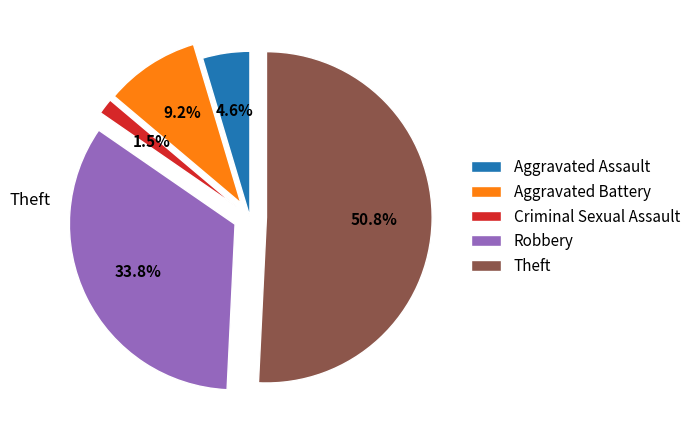

To the nearest percent, what is the difference between the largest and smallest slice percentages?

49%